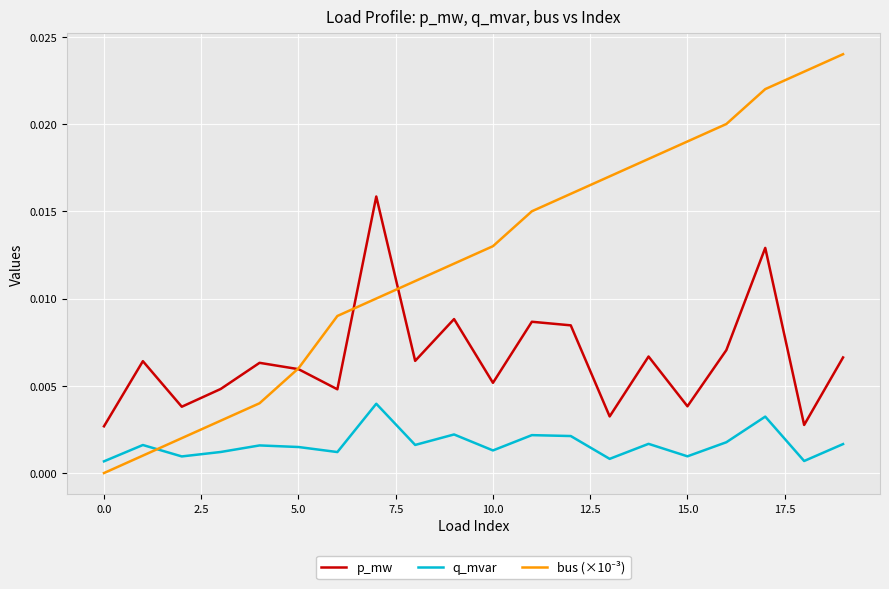

True or false: p_mw and q_mvar intersect in this chart.

False